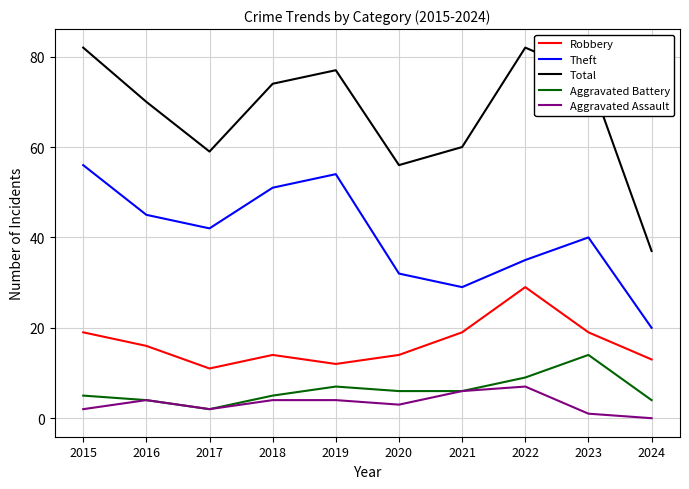

What is the spread (max minus min) of values at 2024?

37